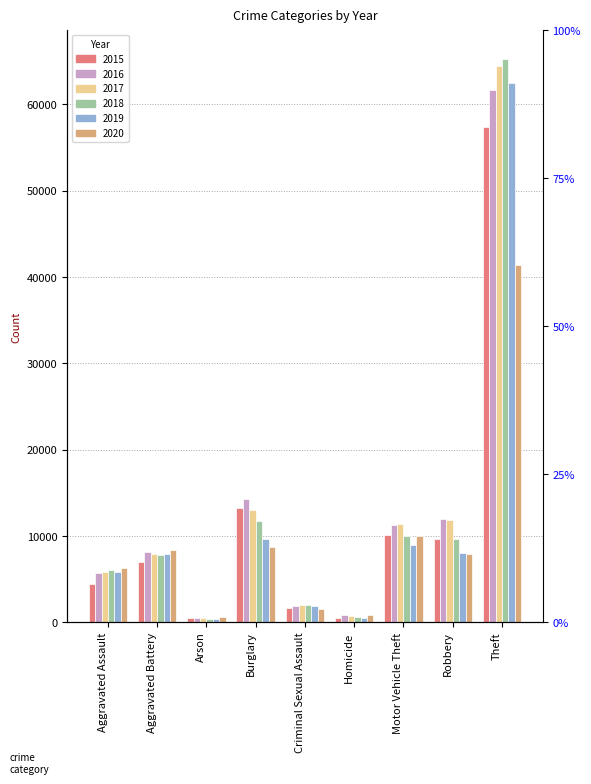

Between Aggravated Assault and Theft, which series saw the biggest shift?

2018